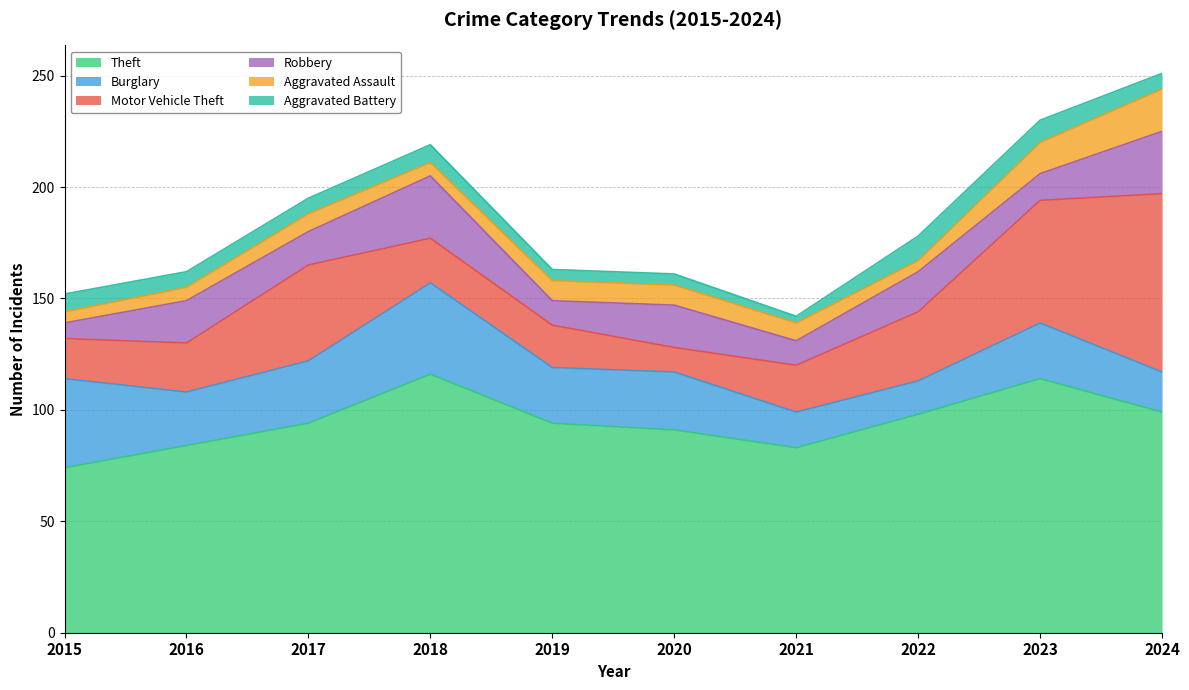

Which series has the largest total across all categories?

Theft